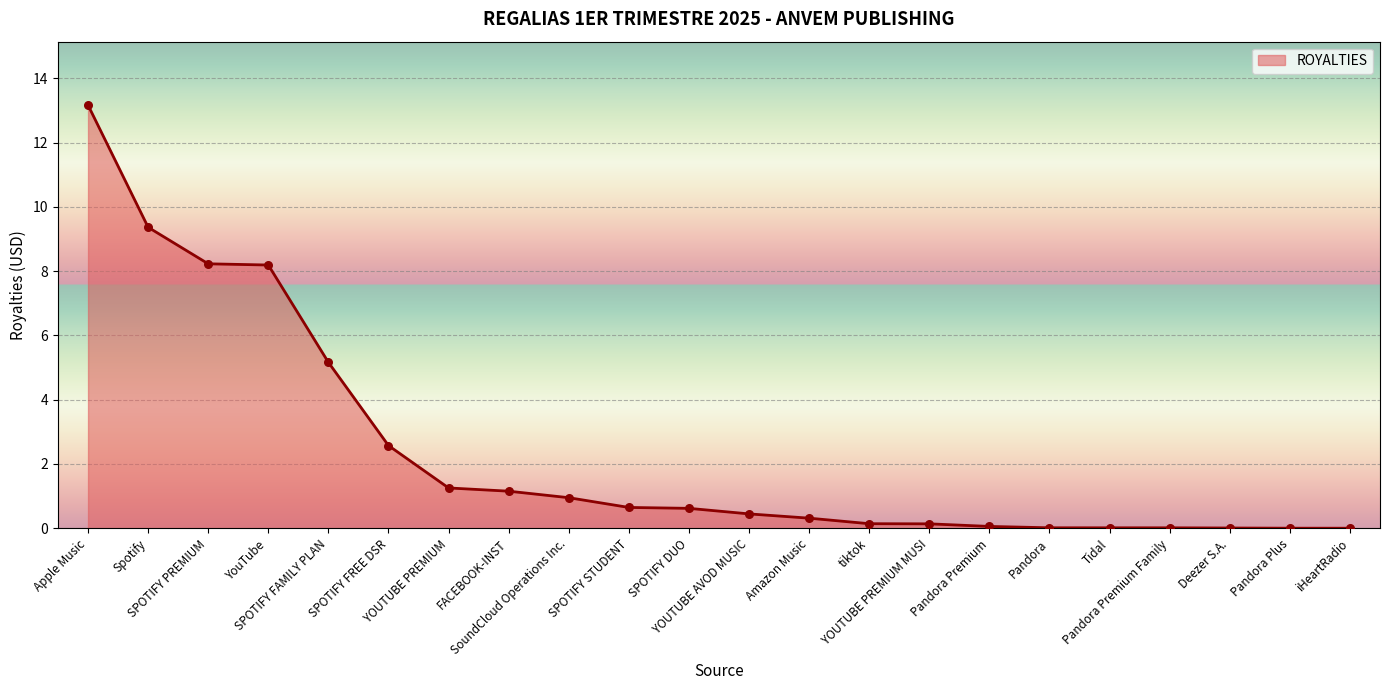

Which has a higher value, tiktok or Apple Music?

Apple Music